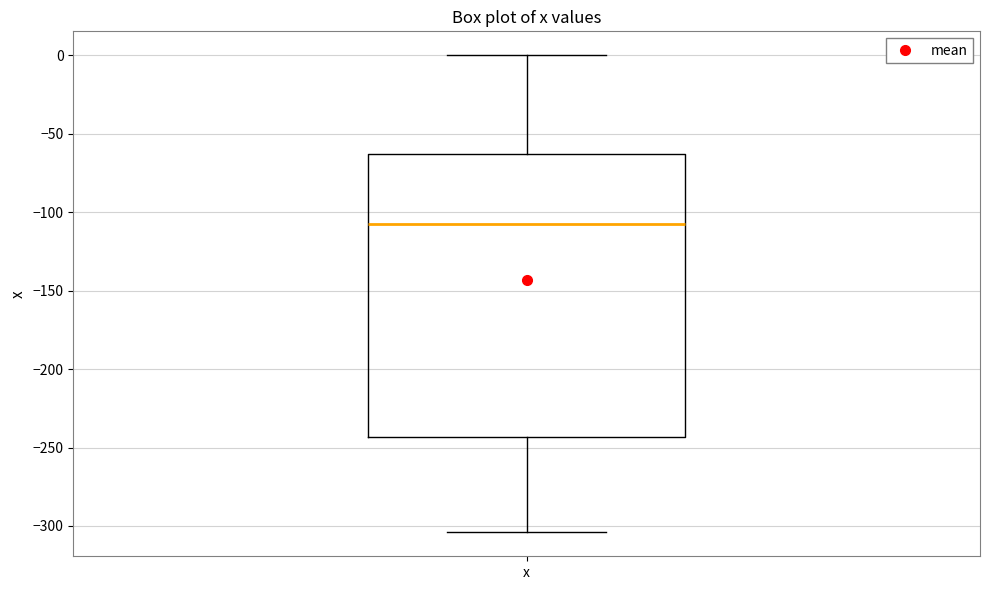

Where is the lower edge of the box for x on the y-axis? The values are not printed on the chart, so give them approximately, as read against the axis.

-245